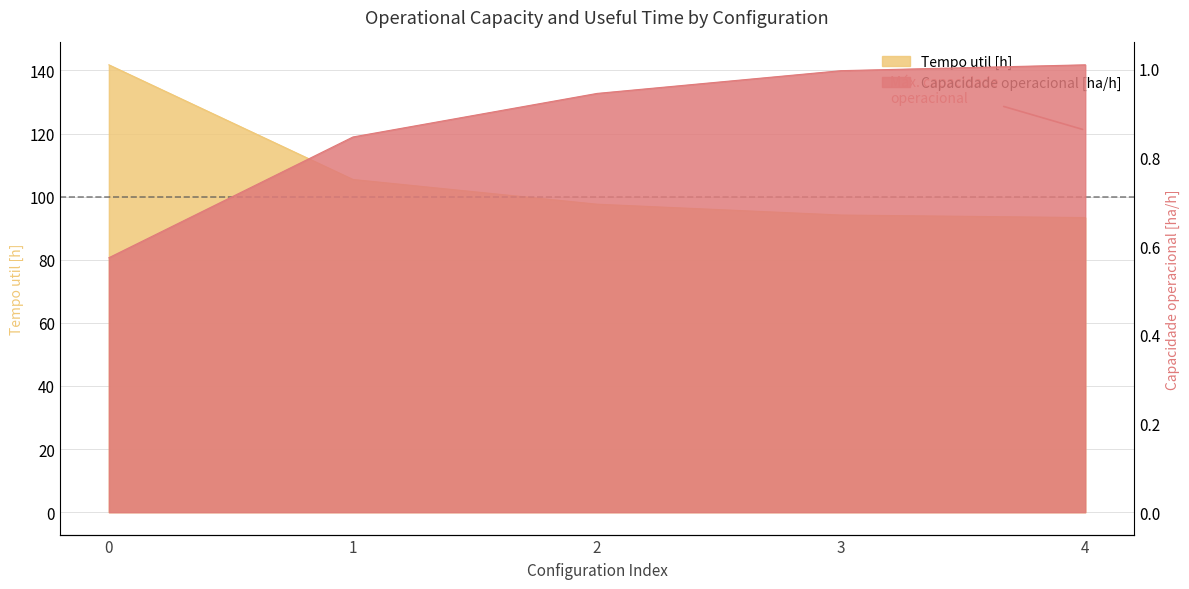

The value of Tempo util [h] at 0 is 141.8. True or false?

True